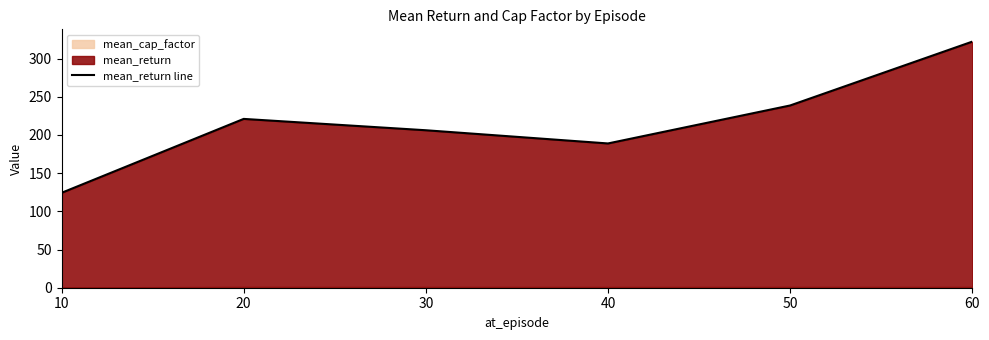

Is it true that the value at 20 is 221.0?

True